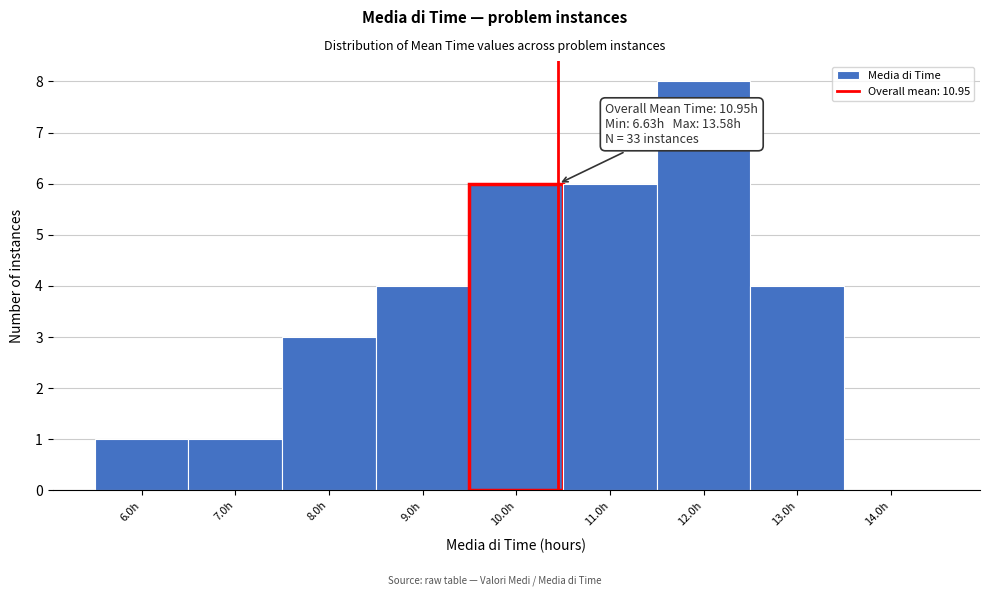

Reading left to right, extract all data points from this chart.

6.0h=1	7.0h=1	8.0h=3	9.0h=4	10.0h=6	11.0h=6	12.0h=8	13.0h=4	14.0h=0